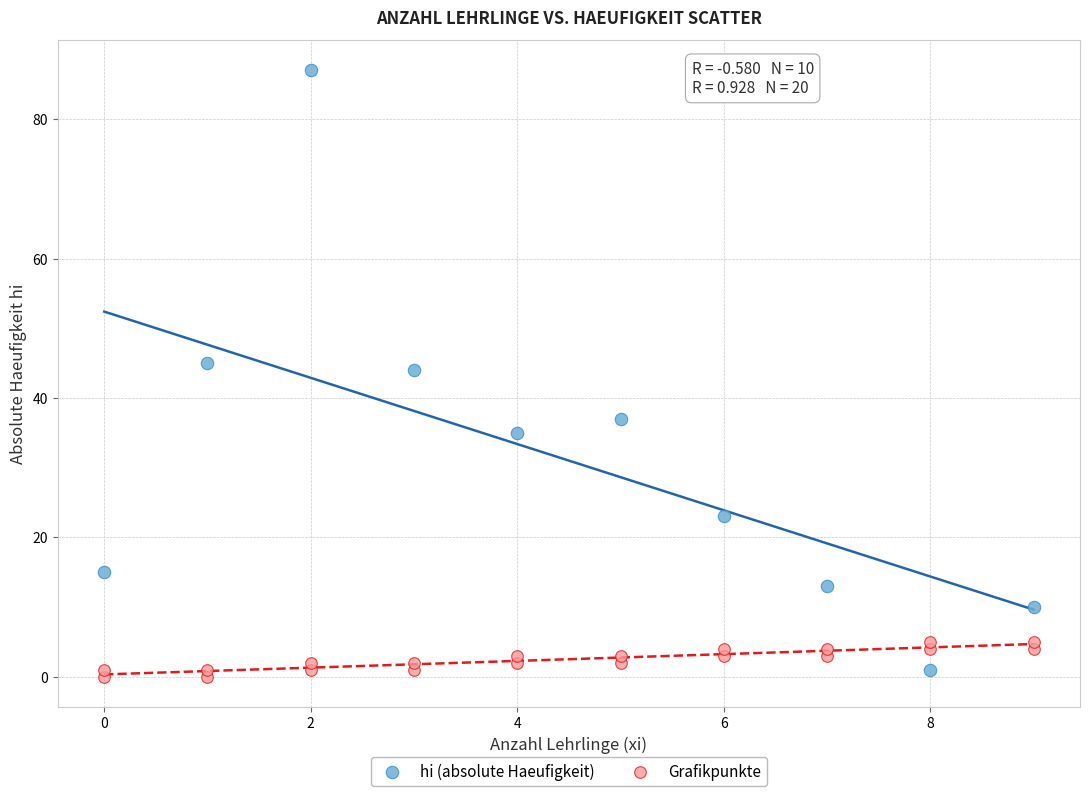

Which series has the largest Y range (max minus min)?

hi (absolute Haeufigkeit)